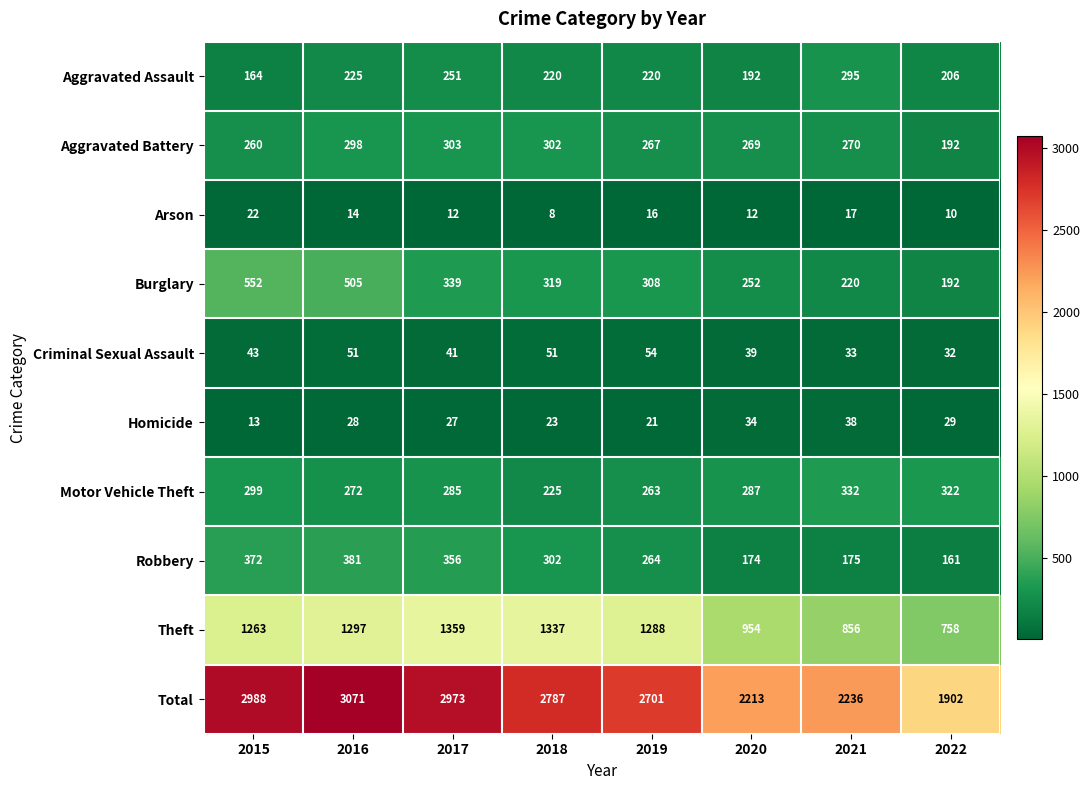

At which label does Robbery reach its peak?

2016